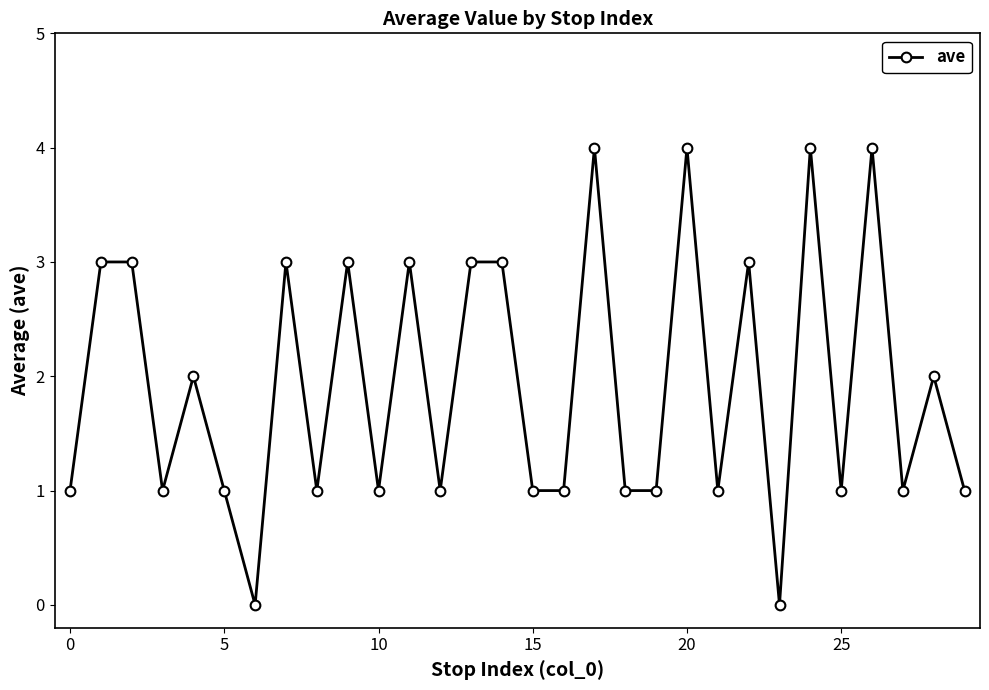

What is the difference between the second highest and second lowest values?

4